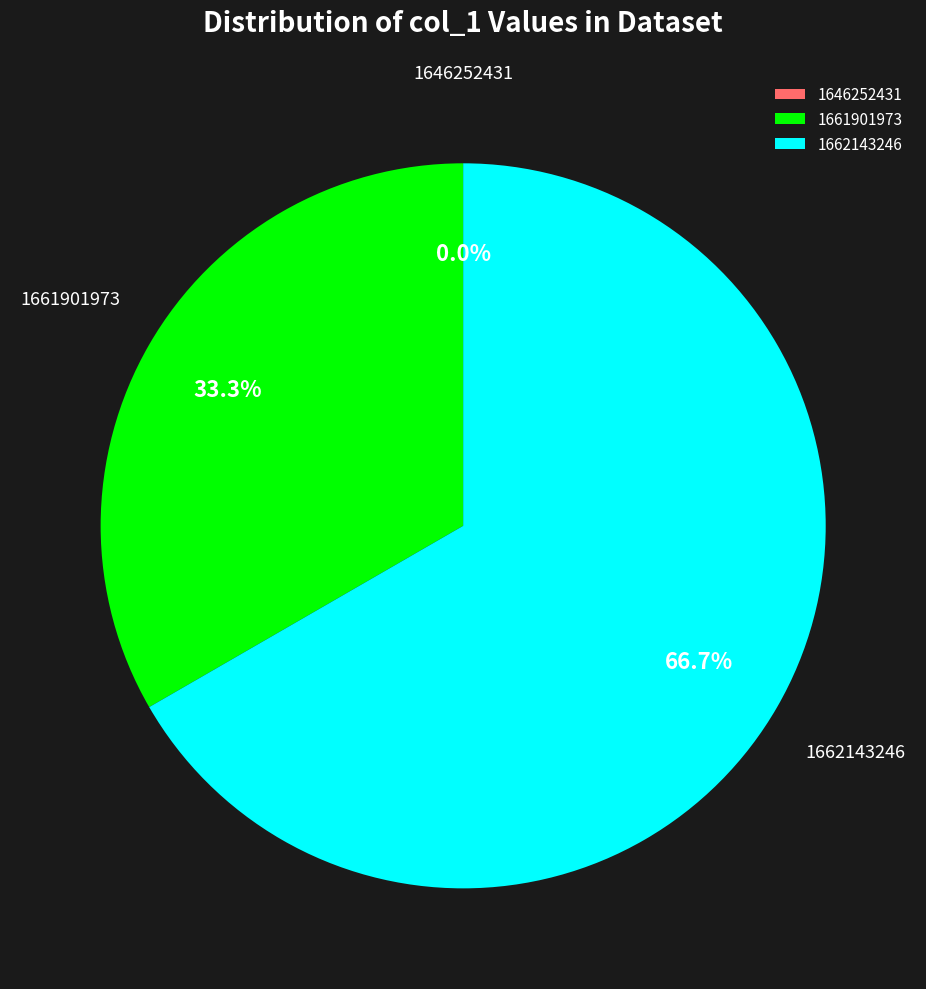

Rank the categories by value from lowest to highest.

1646252431, 1661901973, 1662143246